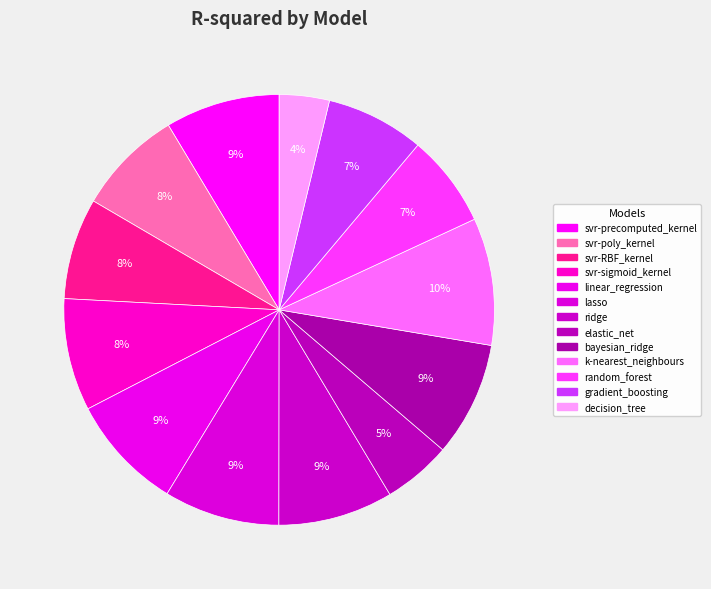

Count the number of slices in the pie.

13